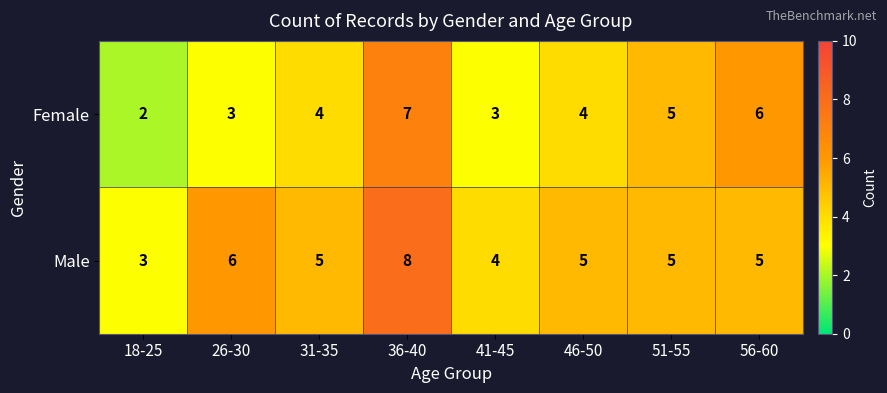

At how many categories does at least one series exceed 7?

1